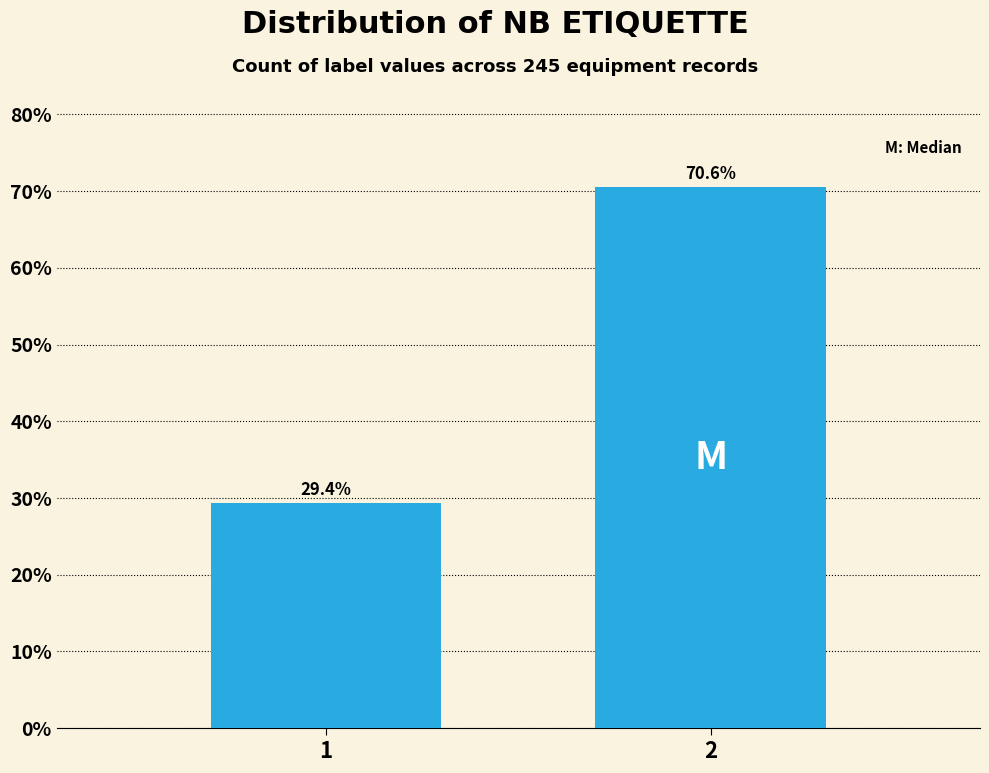

Reading left to right, transcribe all the data shown in this chart.

1=29.4	2=70.6